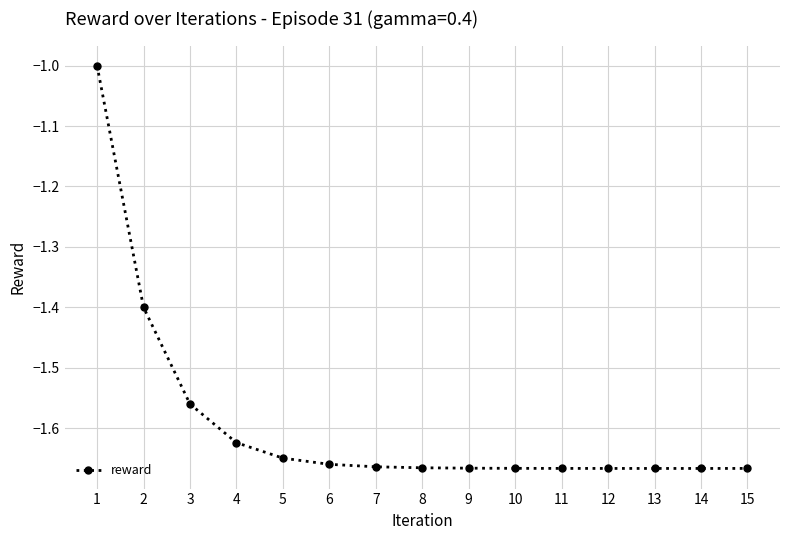

What is the sum of all values?

-23.9